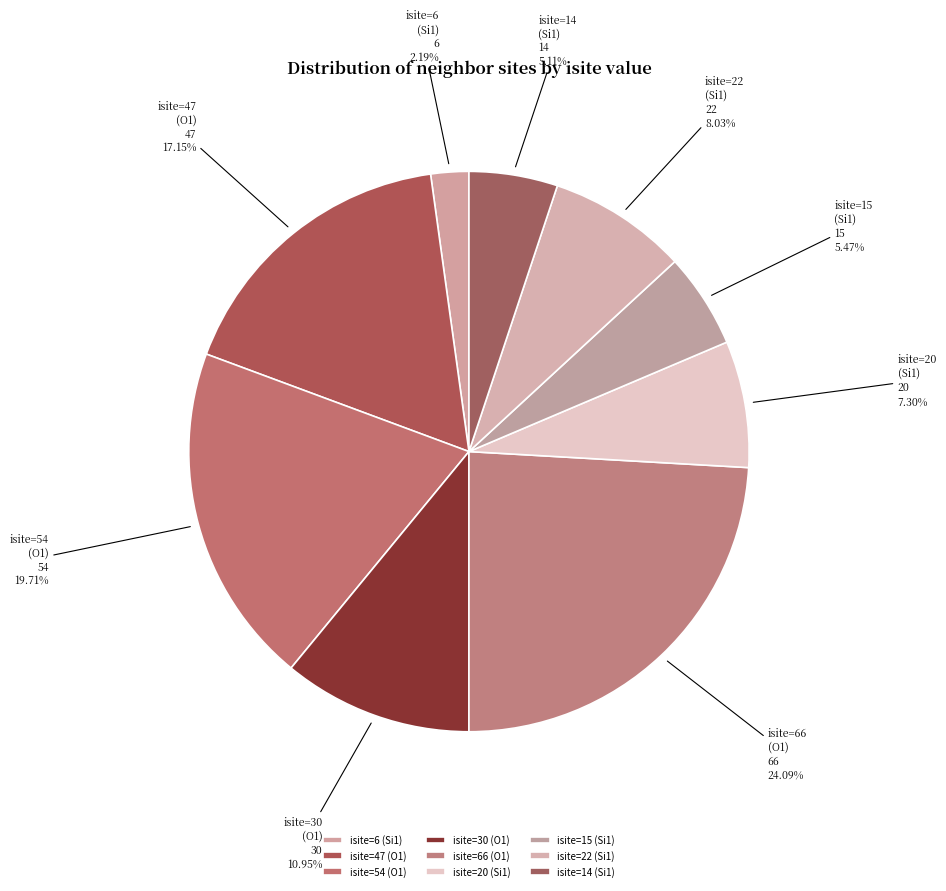

How many segments does this pie chart have?

9